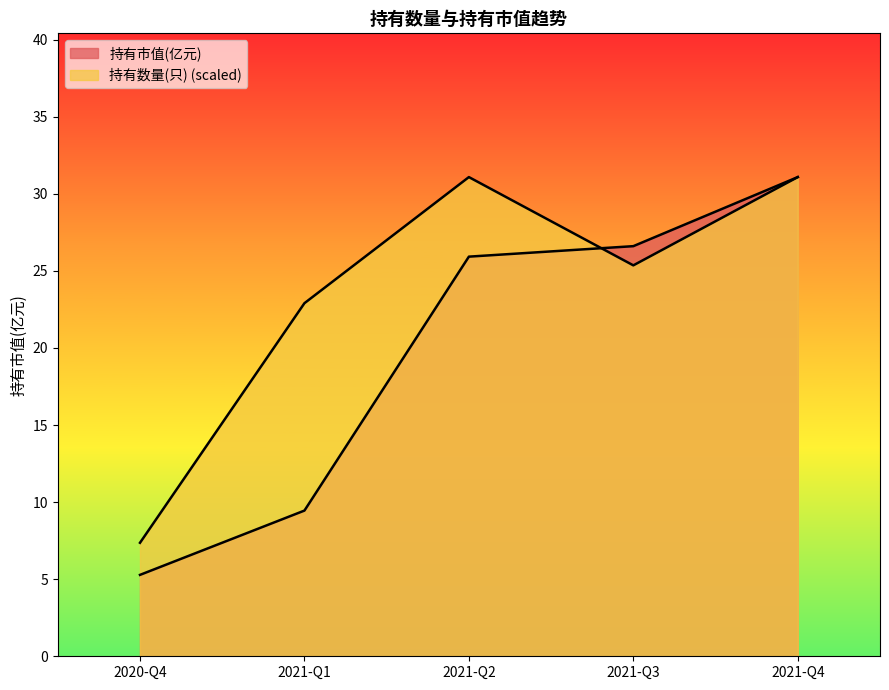

How many lines are shown in the chart?

2